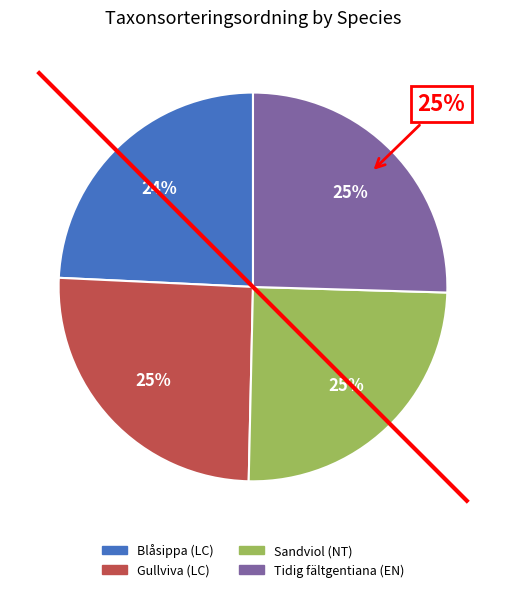

To the nearest percent, what is the difference between the Gullviva (LC) and Blåsippa (LC) slice percentages?

1%